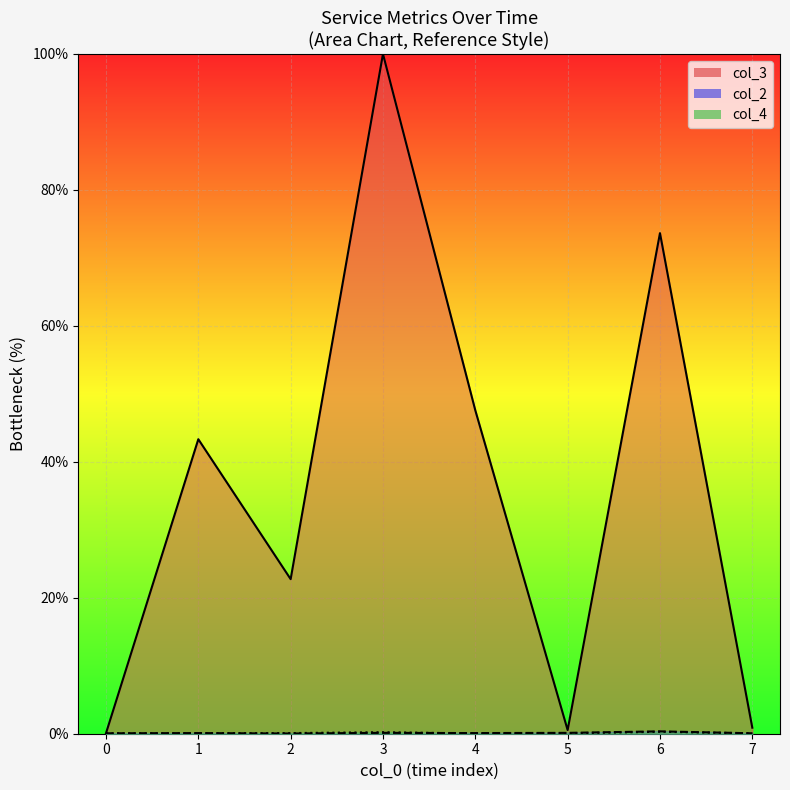

Reading left to right, list all the values displayed in this chart.

col_3 line: 0.1	43.3	22.7	100.0	47.6	0.5	73.6	0.9
col_2 line: 0.1	0.1	0.0	0.1	0.1	0.1	0.3	0.1
col_4 line: 0.1	0.1	0.1	0.2	0.0	0.1	0.3	0.1